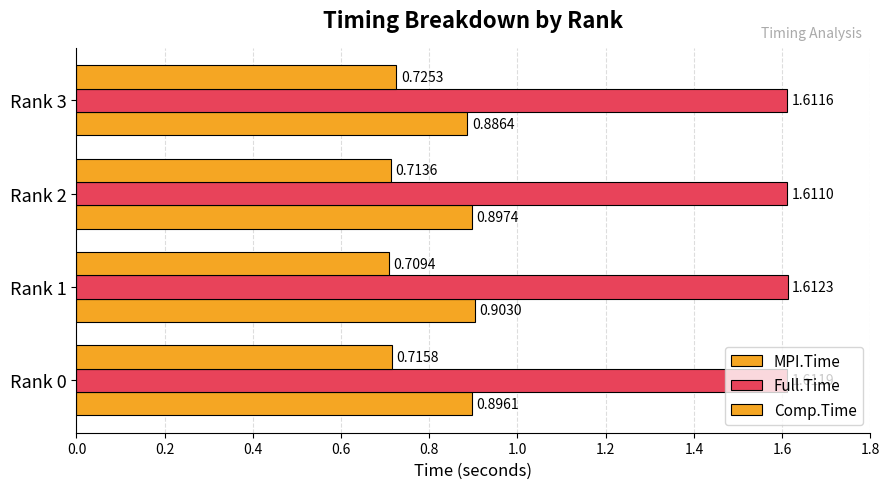

Reading left to right, transcribe all the data shown in this chart.

MPI.Time: 0.9	0.9	0.9	0.9
Full.Time: 1.6	1.6	1.6	1.6
Comp.Time: 0.7	0.7	0.7	0.7